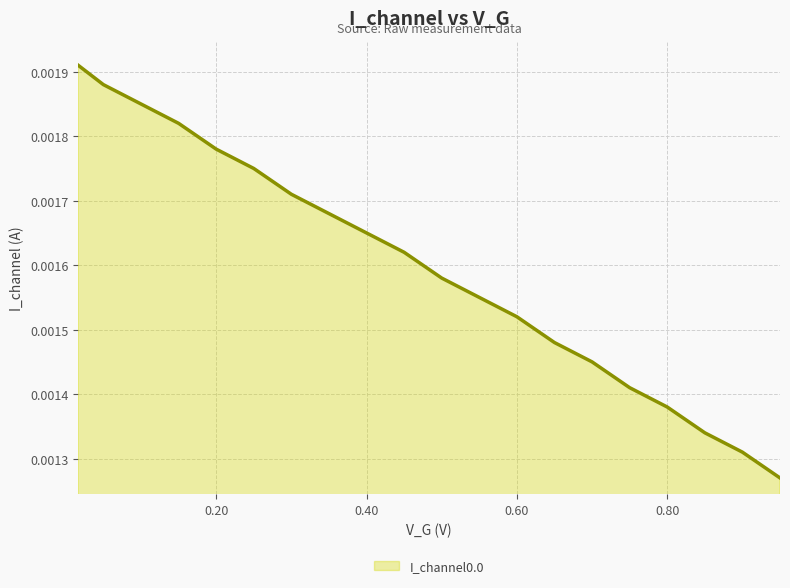

True or false: the data has more than 0 interior local peaks.

False